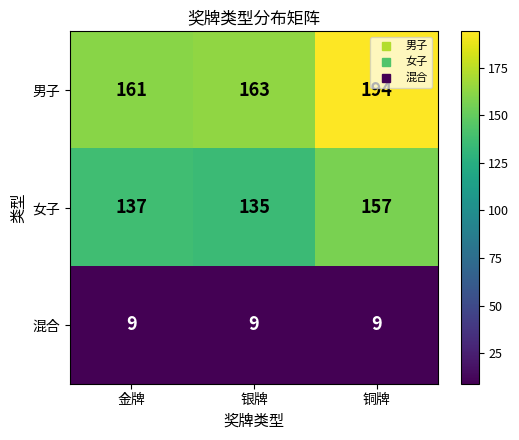

What is the spread (max minus min) of values at 金牌?

152